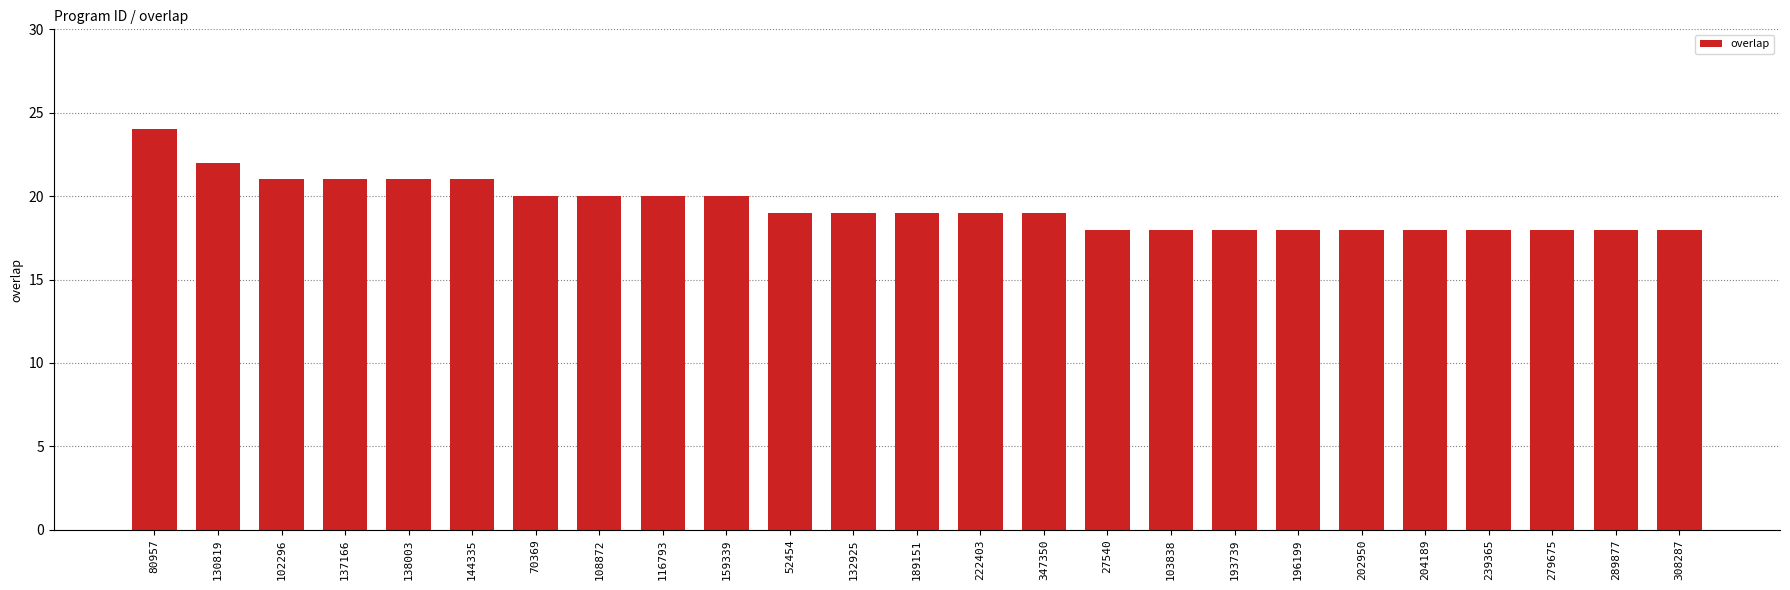

What is the difference between the maximum and second lowest values?

6